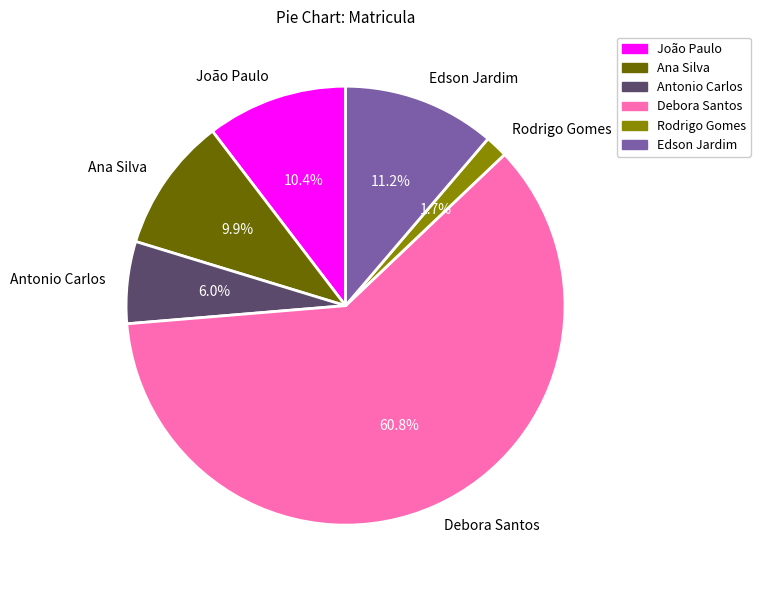

To the nearest percent, what is the difference between the Rodrigo Gomes and Debora Santos slice percentages?

59%